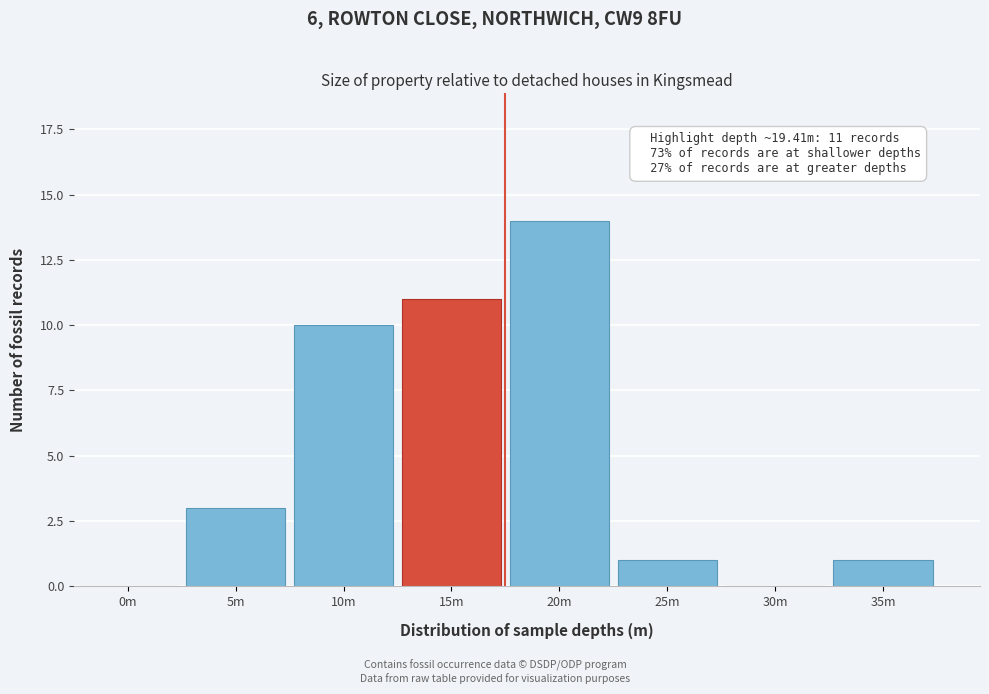

Reading left to right, extract all data points from this chart.

0m=0	5m=3	10m=10	15m=11	20m=14	25m=1	30m=0	35m=1